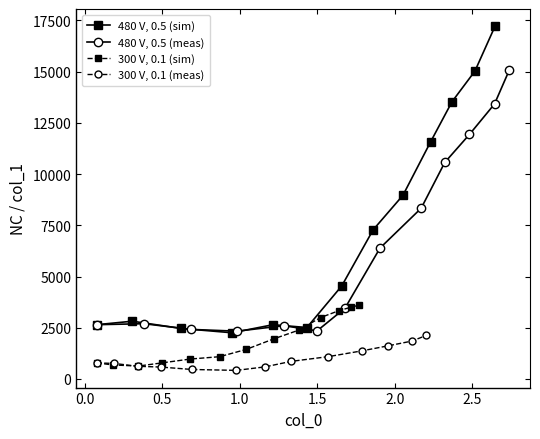

After their last crossing, which series has the higher values: 300 V, 0.1 (meas) or 300 V, 0.1 (sim)?

300 V, 0.1 (sim)